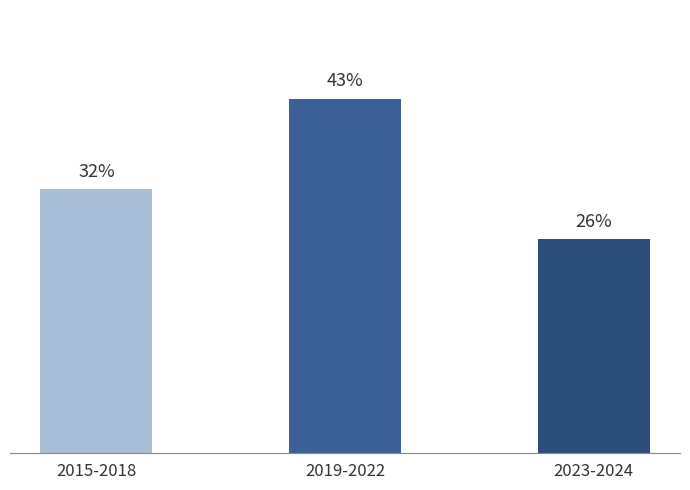

Which category has the highest value across all series?

2019-2022